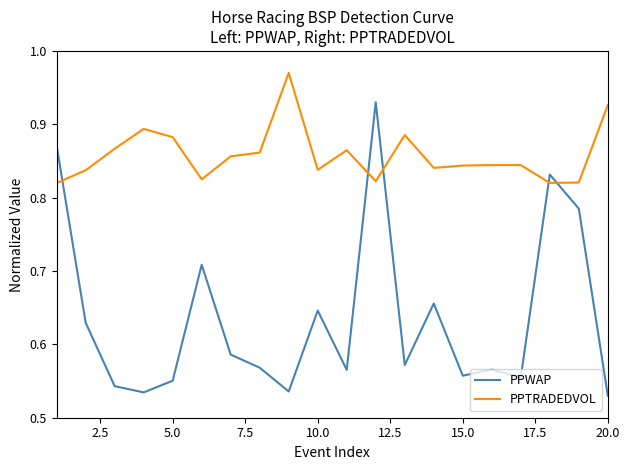

How many times do PPWAP and PPTRADEDVOL cross each other?

5